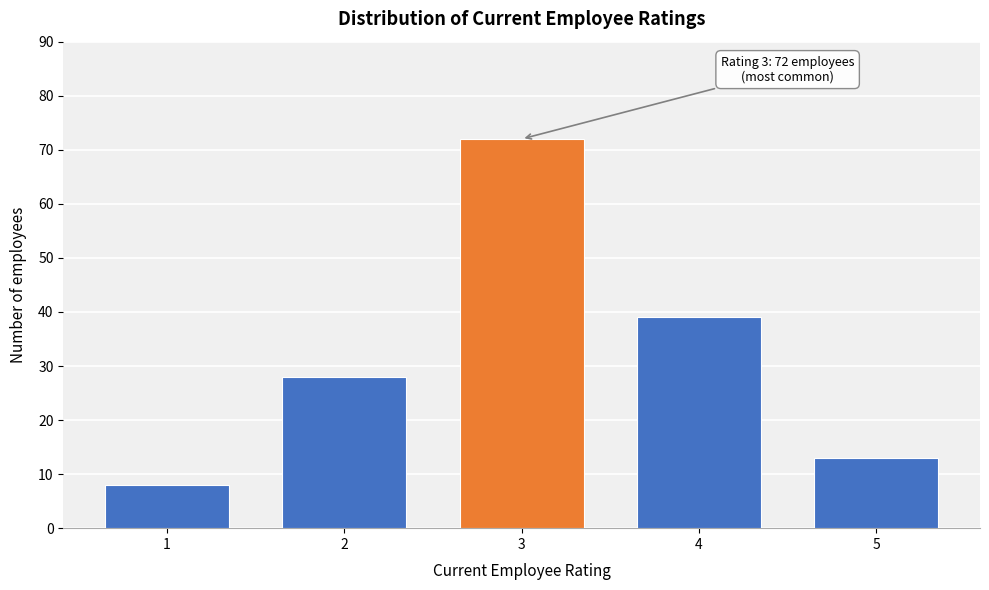

Reading right to left, transcribe all the data shown in this chart.

5=13	4=39	3=72	2=28	1=8